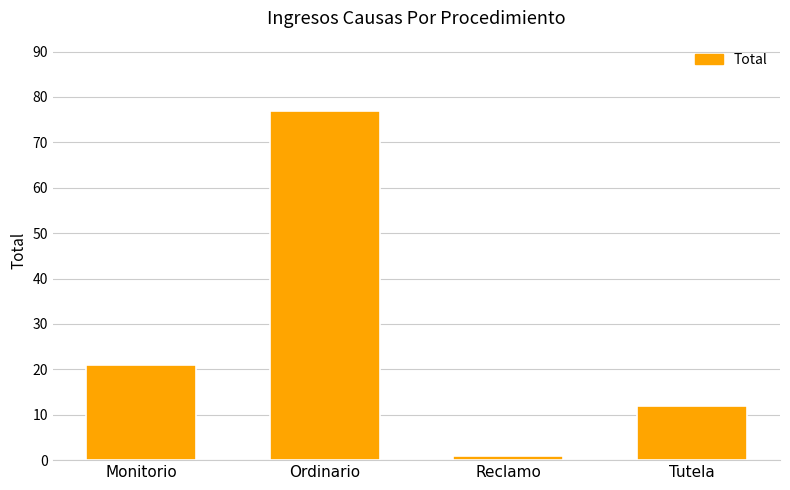

At which label is the value closest to 39?

Monitorio